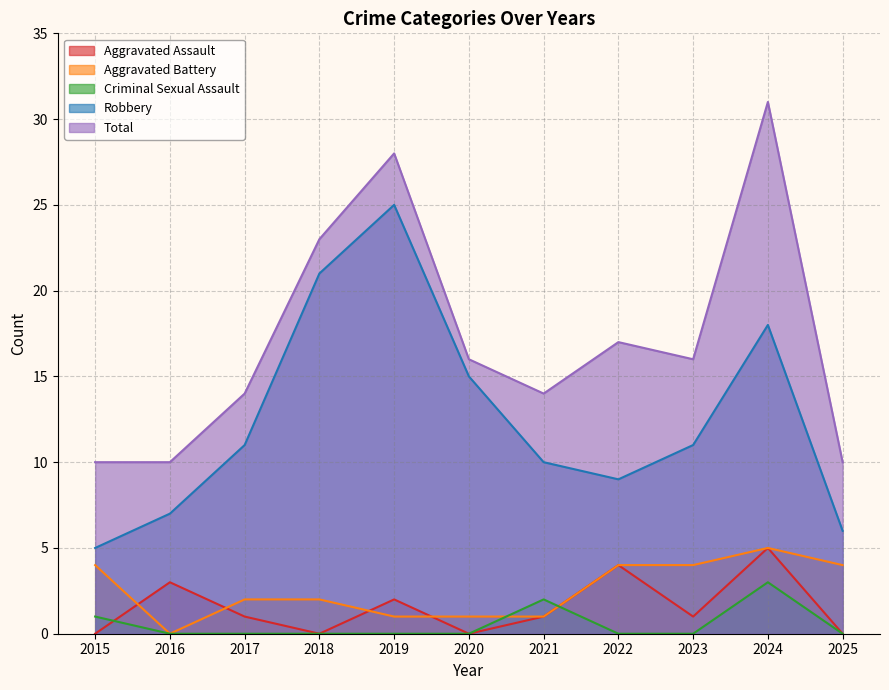

How many lines are shown in the chart?

5